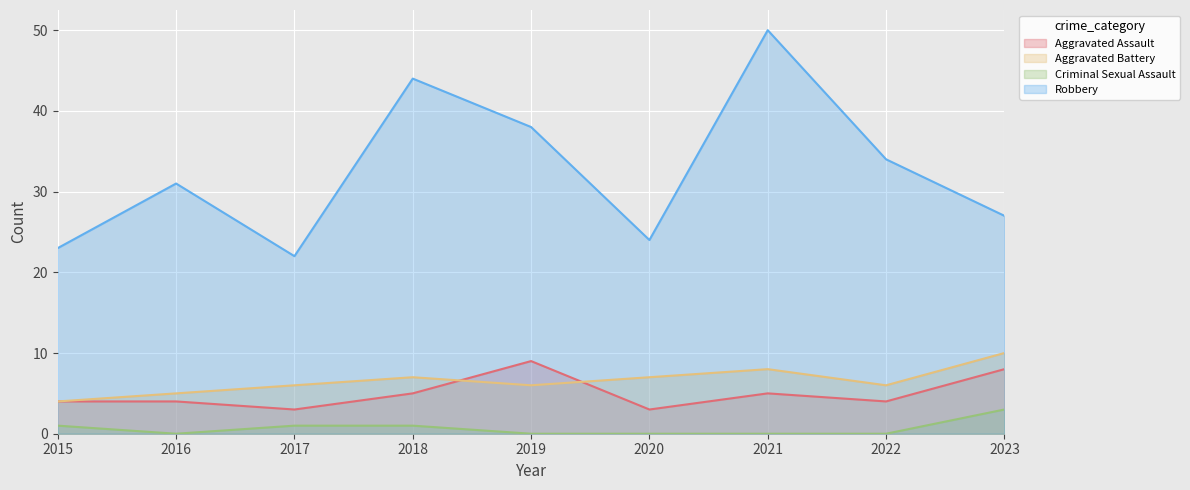

What is the difference between the maximum and minimum values in the Robbery series?

28